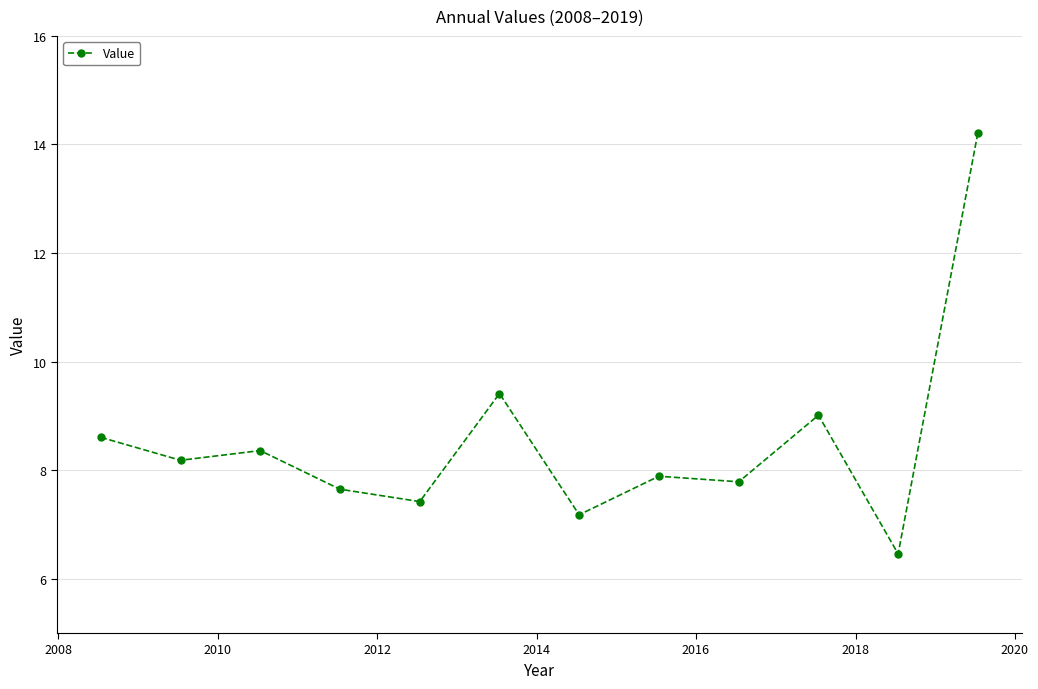

Reading left to right, list all the values displayed in this chart.

8.6	8.2	8.4	7.6	7.4	9.4	7.2	7.9	7.8	9.0	6.5	14.2